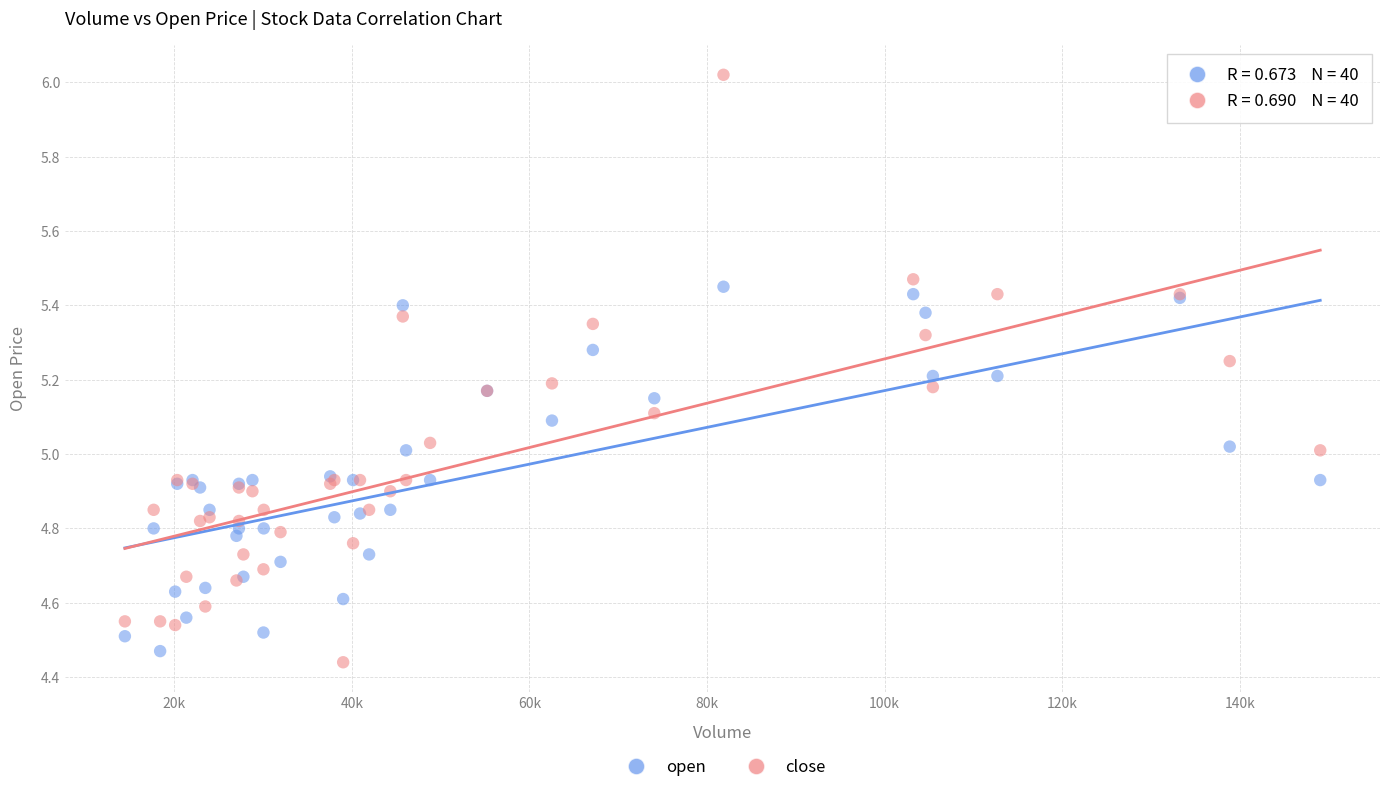

Which series has the widest spread of Y values?

close